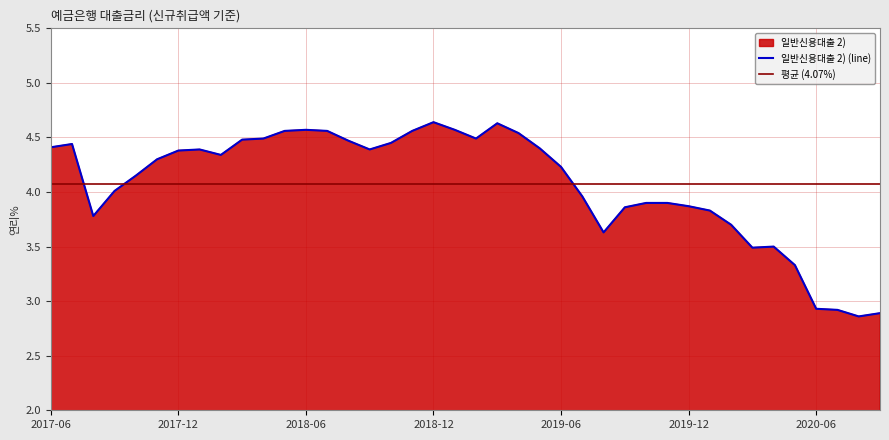

What is the change in value from 201801 to 201912?

-0.5